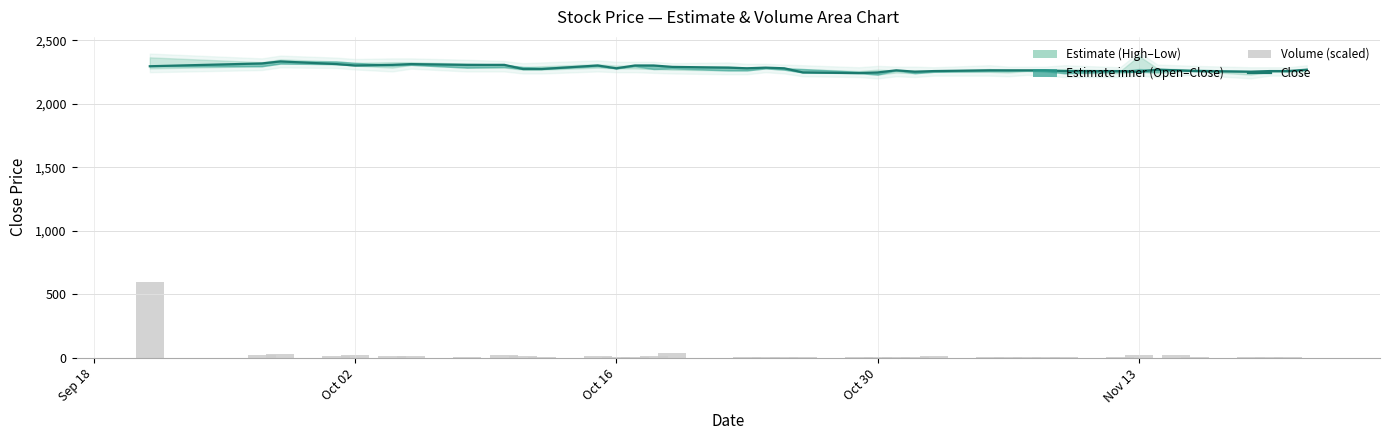

What is the minimum value shown in the chart?

0.1